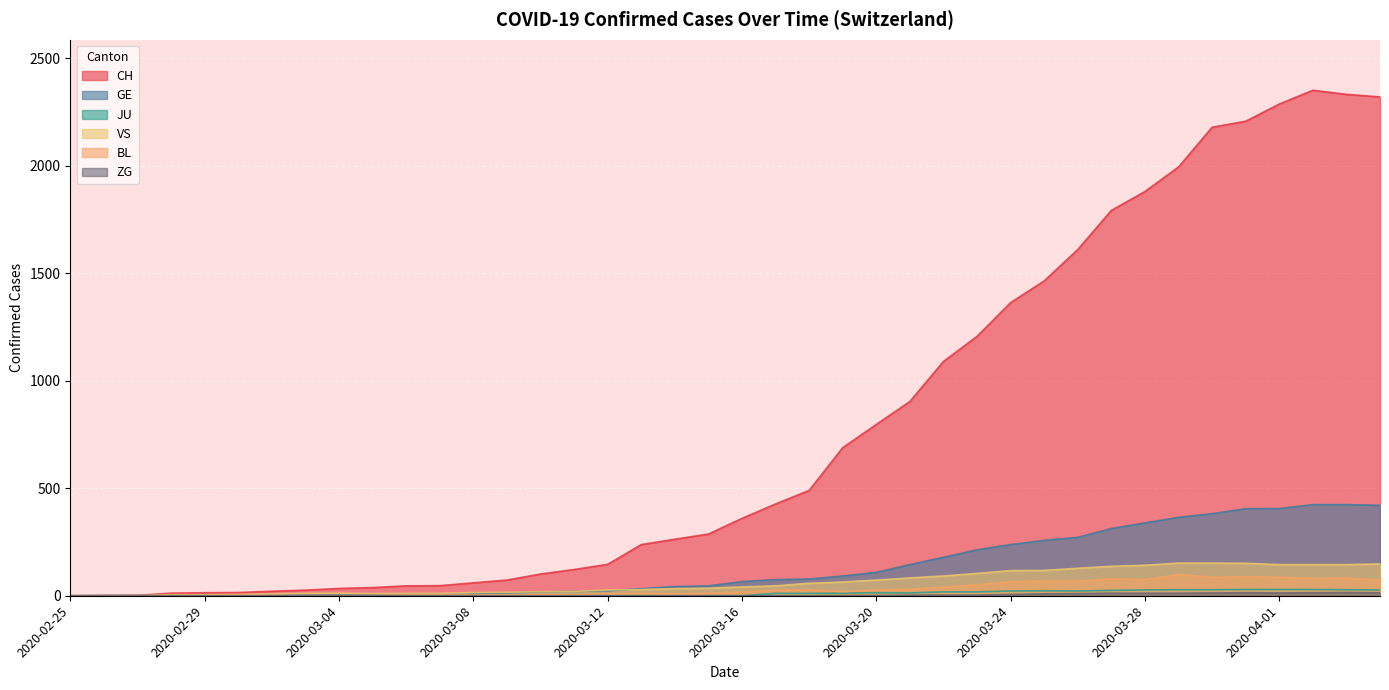

Rank the categories by BL value from highest to lowest.

2020-03-29, 2020-03-31, 2020-03-30, 2020-04-01, 2020-04-03, 2020-04-02, 2020-03-27, 2020-03-28, 2020-04-04, 2020-03-25, 2020-03-26, 2020-03-24, 2020-03-23, 2020-03-22, 2020-03-21, 2020-03-18, 2020-03-20, 2020-03-17, 2020-03-19, 2020-03-16, 2020-03-13, 2020-03-15, 2020-03-12, 2020-03-14, 2020-03-10, 2020-03-06, 2020-03-07, 2020-03-08, 2020-03-09, 2020-03-11, 2020-02-29, 2020-03-01, 2020-03-02, 2020-03-03, 2020-03-04, 2020-03-05, 2020-02-25, 2020-02-26, 2020-02-27, 2020-02-28